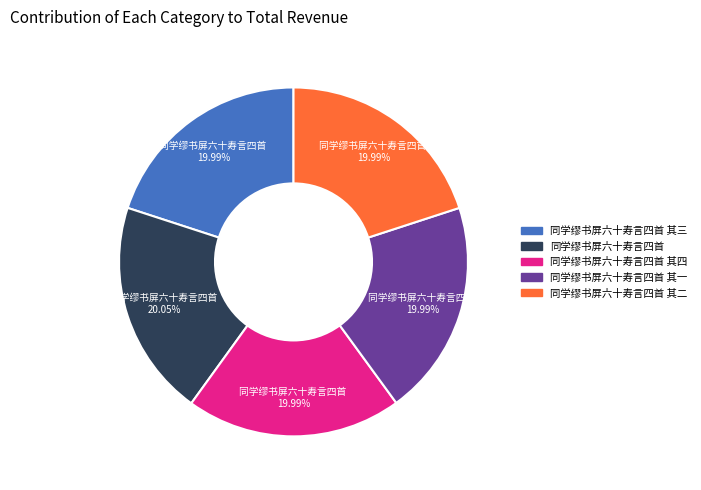

How many segments does this pie chart have?

5